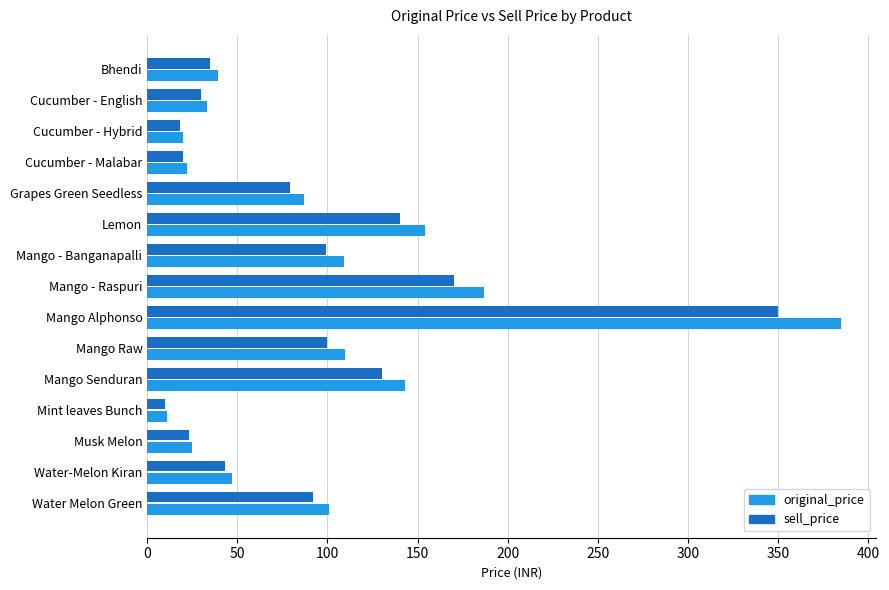

List the series in order of their peak value, lowest first.

sell_price, original_price